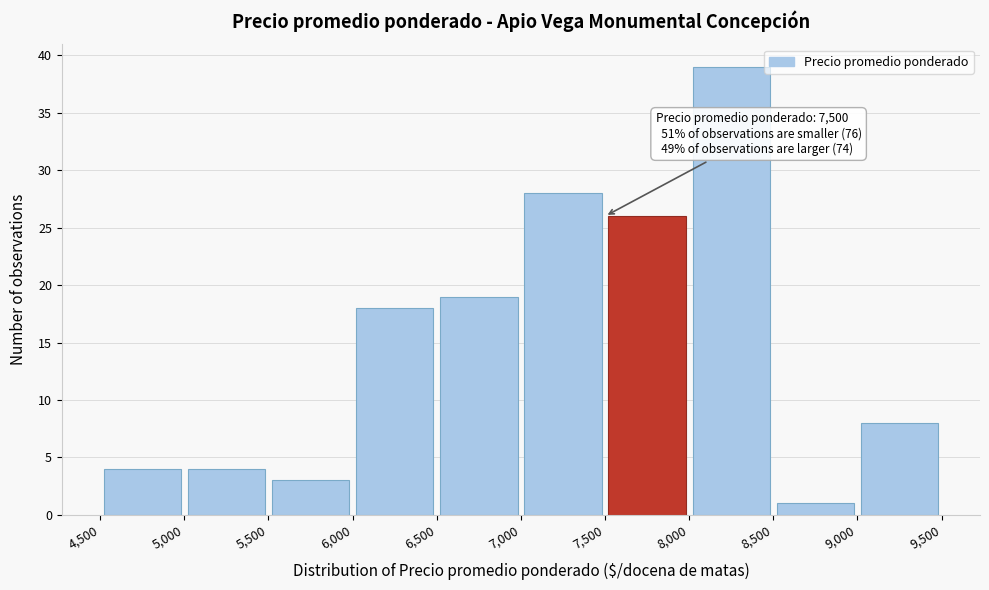

Which range on the x-axis has the tallest bar?

8,000 to 8,500